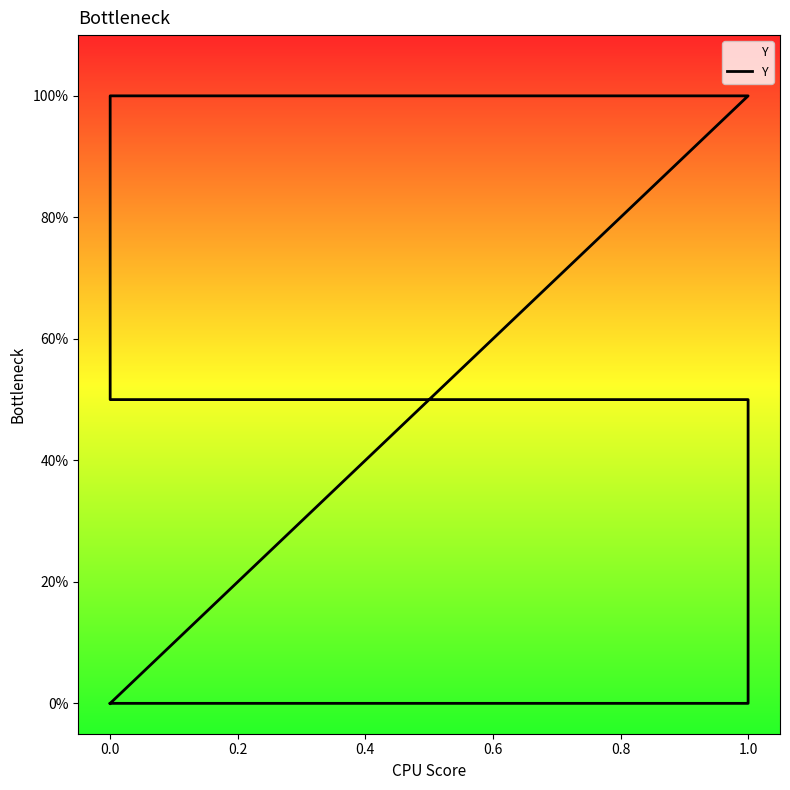

What is the difference between the maximum and minimum values?

1.0